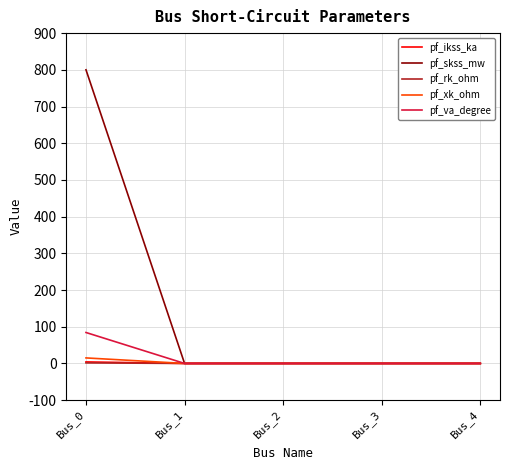

Which series has the largest total across all categories?

pf_skss_mw